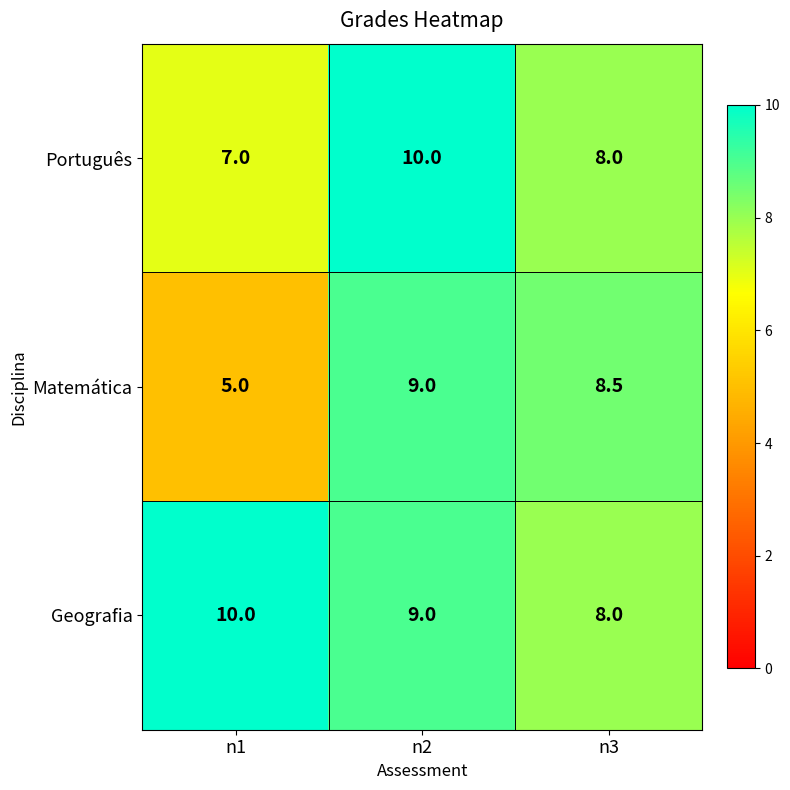

Which series has the largest total across all categories?

Geografia